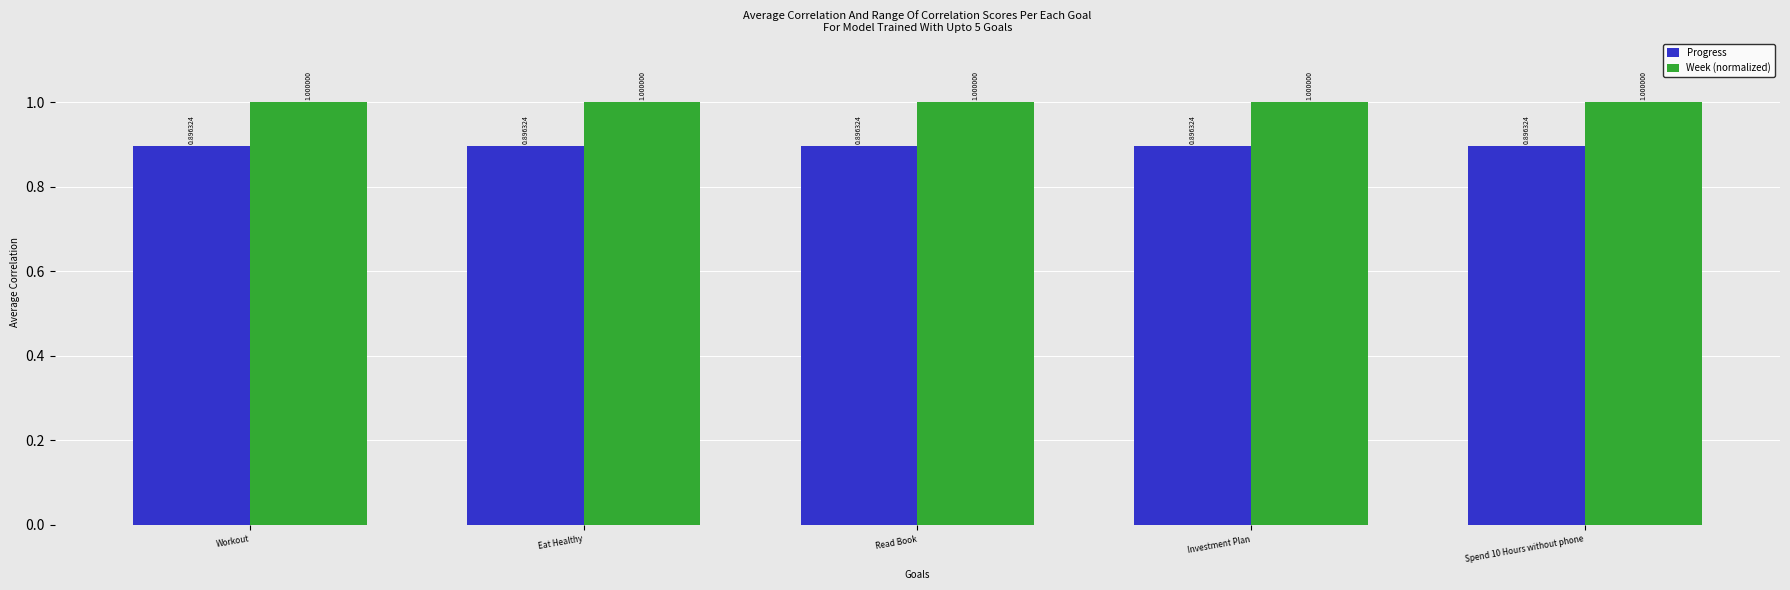

Reading right to left, what are all the values shown in this chart?

Progress: 0.9	0.9	0.9	0.9	0.9
Week (normalized): 1.0	1.0	1.0	1.0	1.0